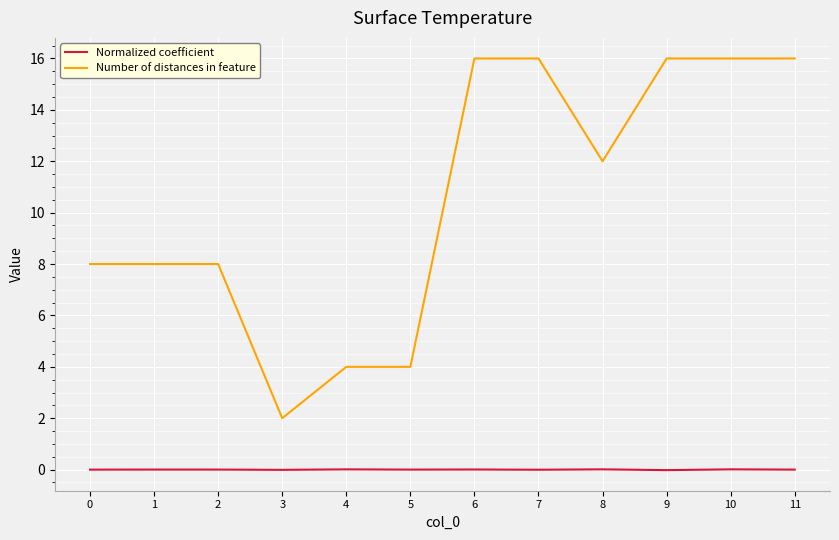

Between 0 and 6, which series saw the biggest shift?

Number of distances in feature